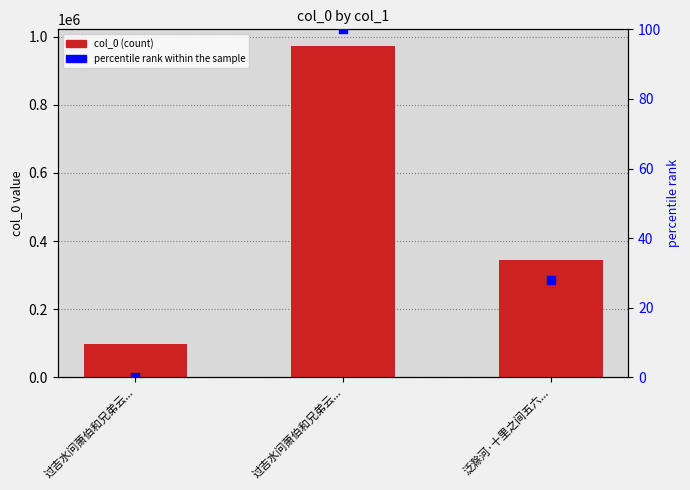

What are all the series names shown in the legend?

col_0, percentile rank within the sample